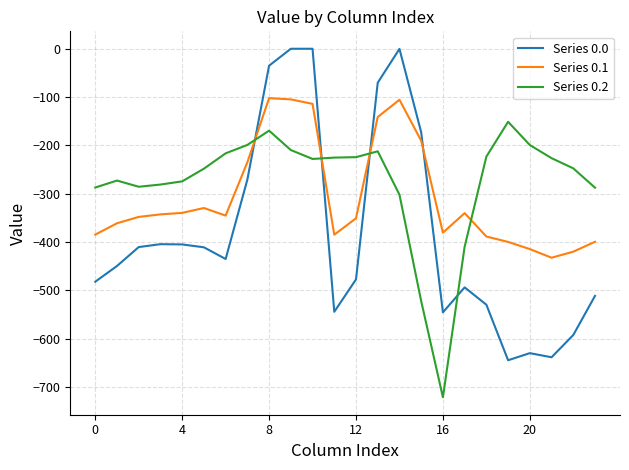

Which series has the widest spread of values?

Series 0.0